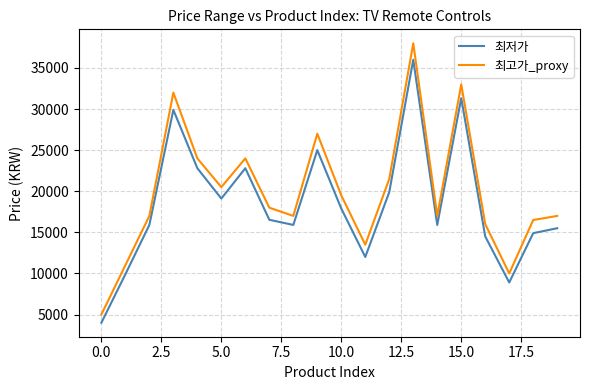

True or false: 최고가_proxy and 최저가 intersect in this chart.

False